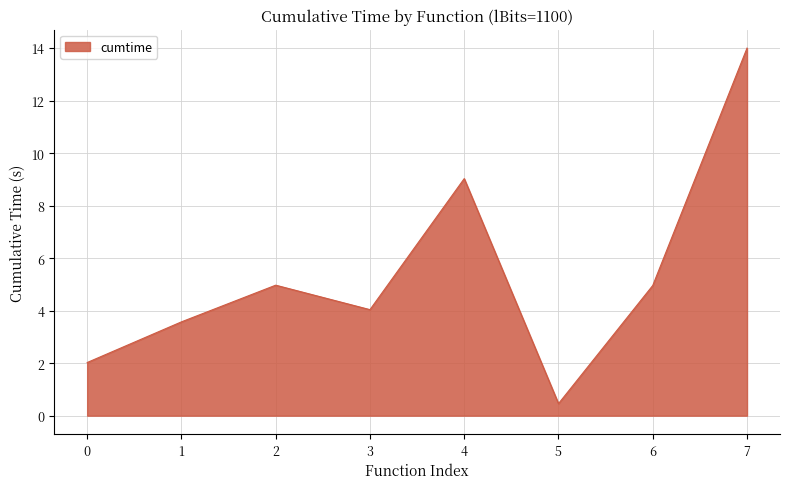

How many categories are shown in the chart?

8